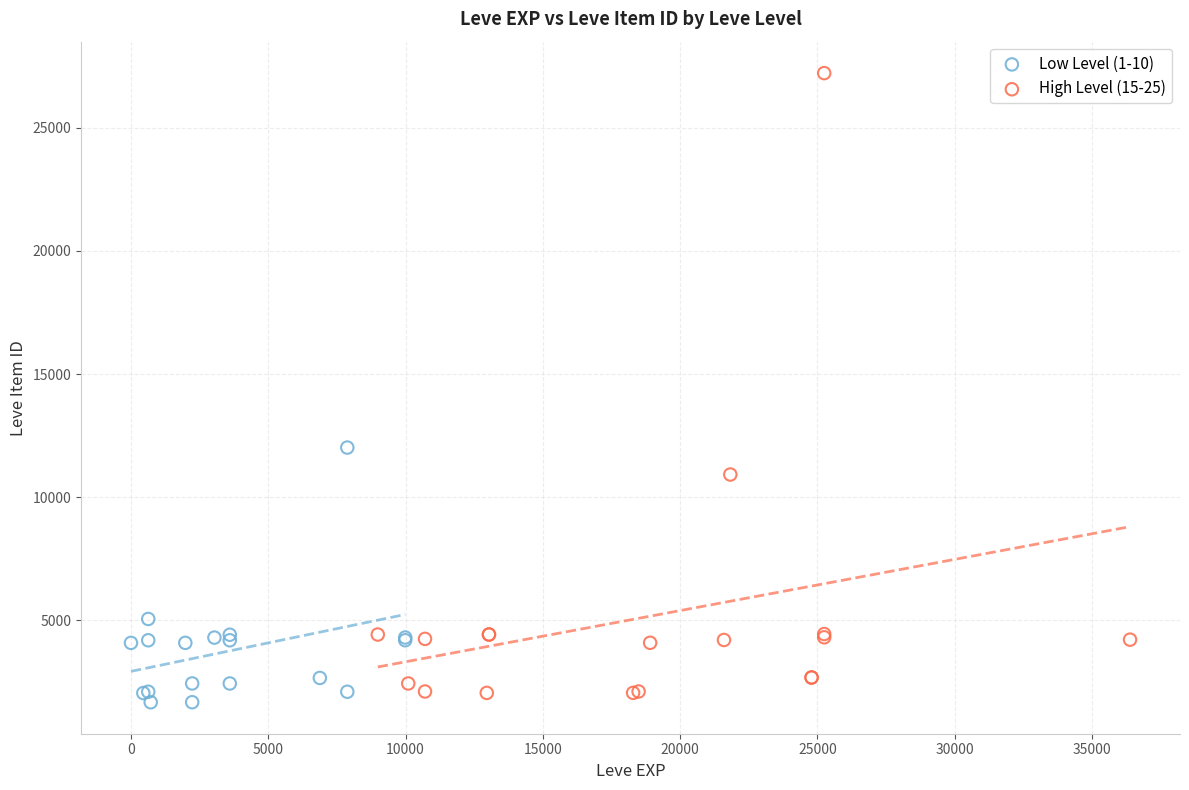

Which series has the widest spread of Y values?

High Level (15-25)